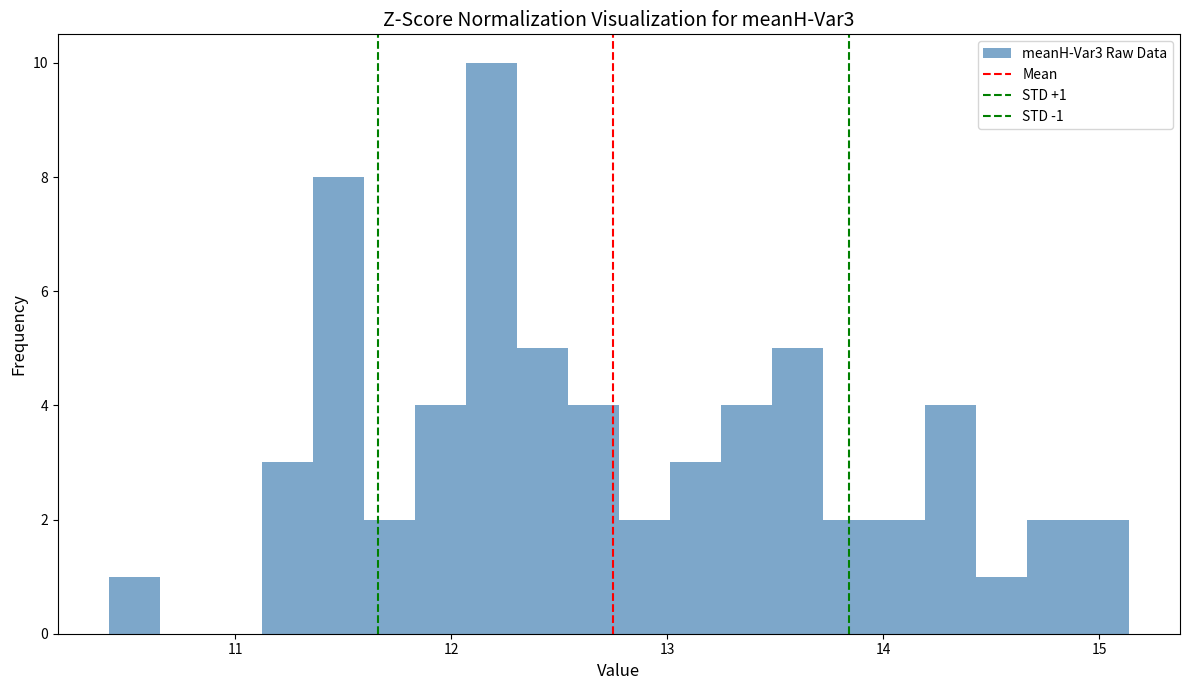

Read against the x-axis, roughly where is the centre of the tallest bar?

12.2